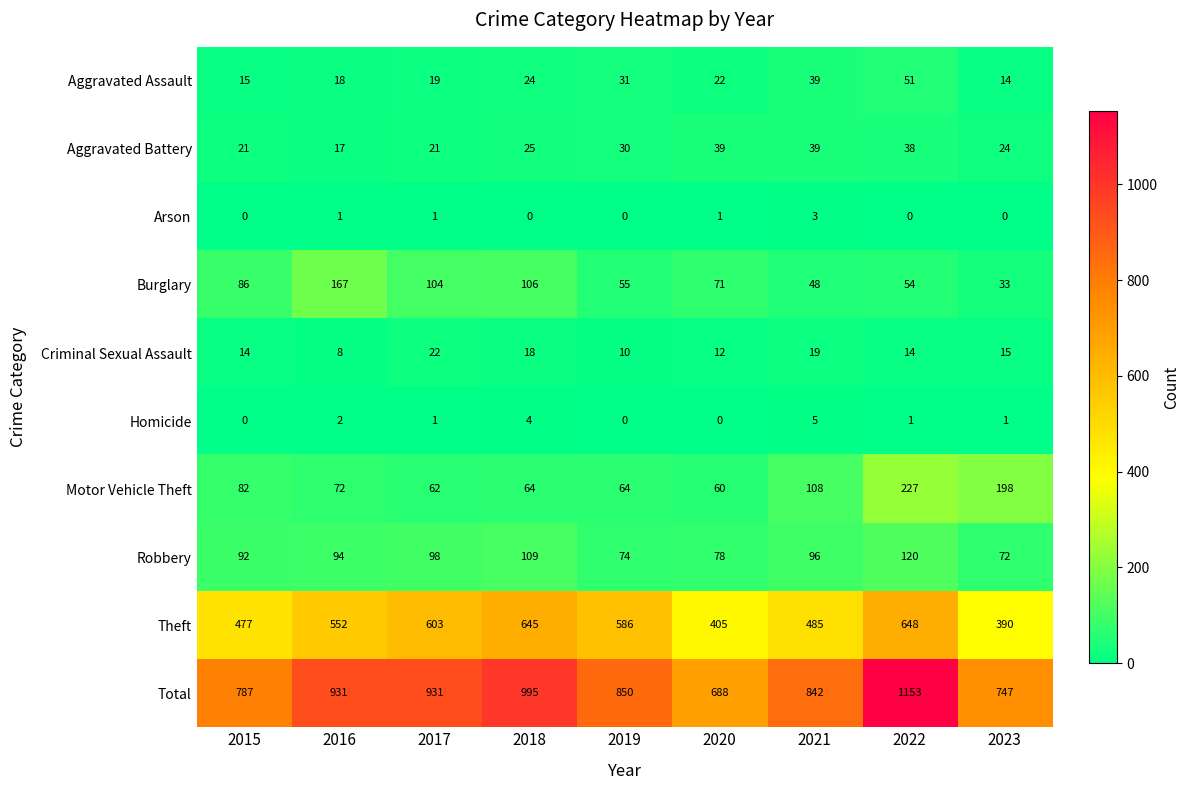

Between 2015 and 2020, which series saw the biggest shift?

Total